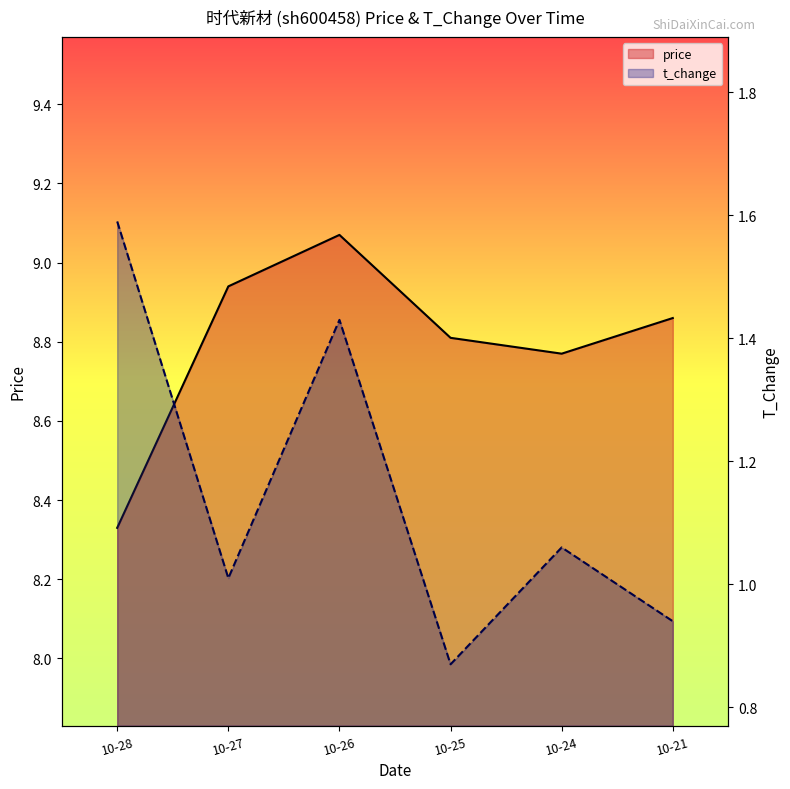

Is it true that price equals 6.0 at 10-24?

False